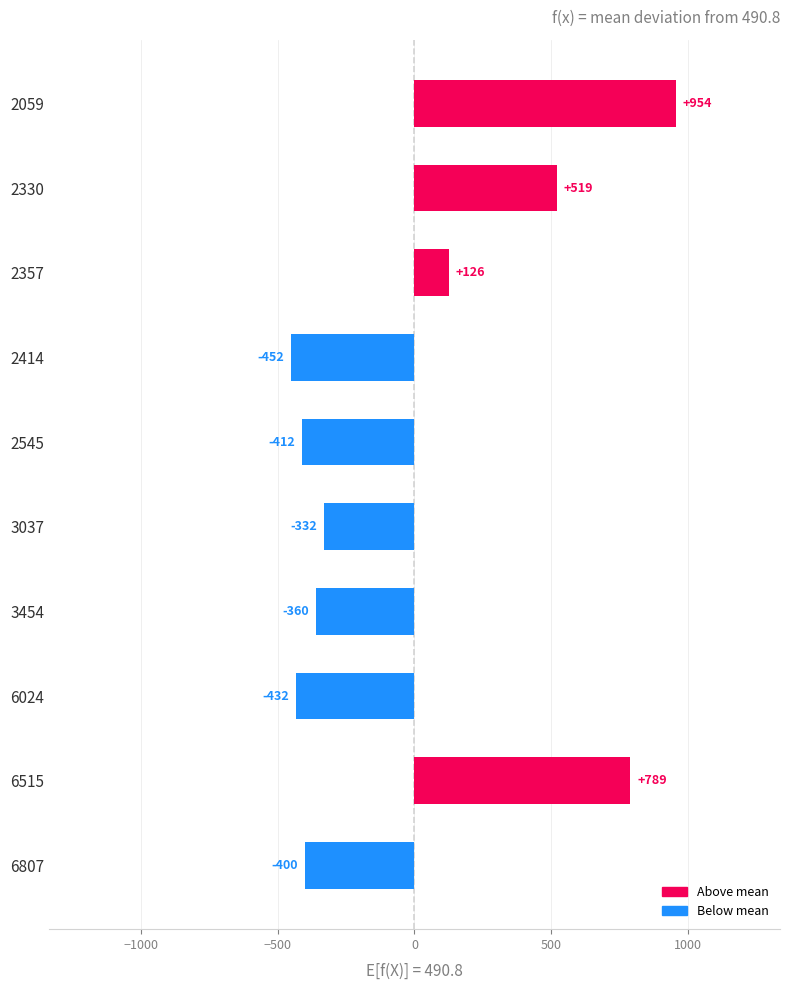

How many positive values are there?

4